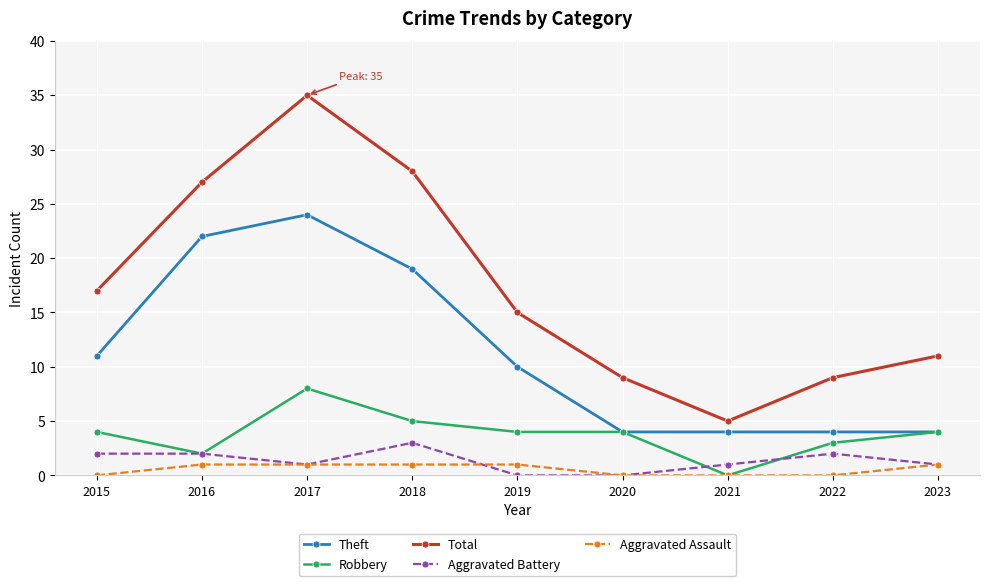

Rank the series by their maximum value, from lowest to highest.

Aggravated Assault, Aggravated Battery, Robbery, Theft, Total